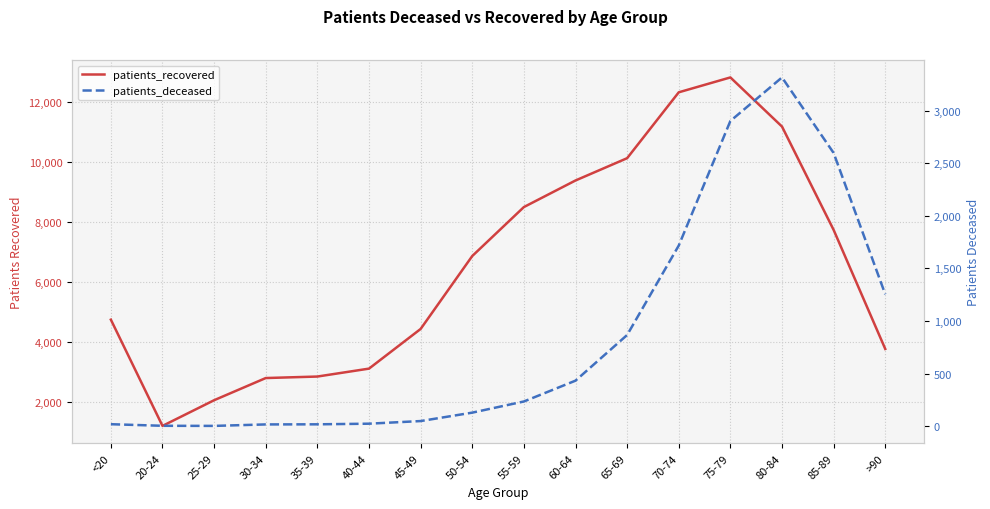

The value of patients_deceased at 60-64 is 433. True or false?

True